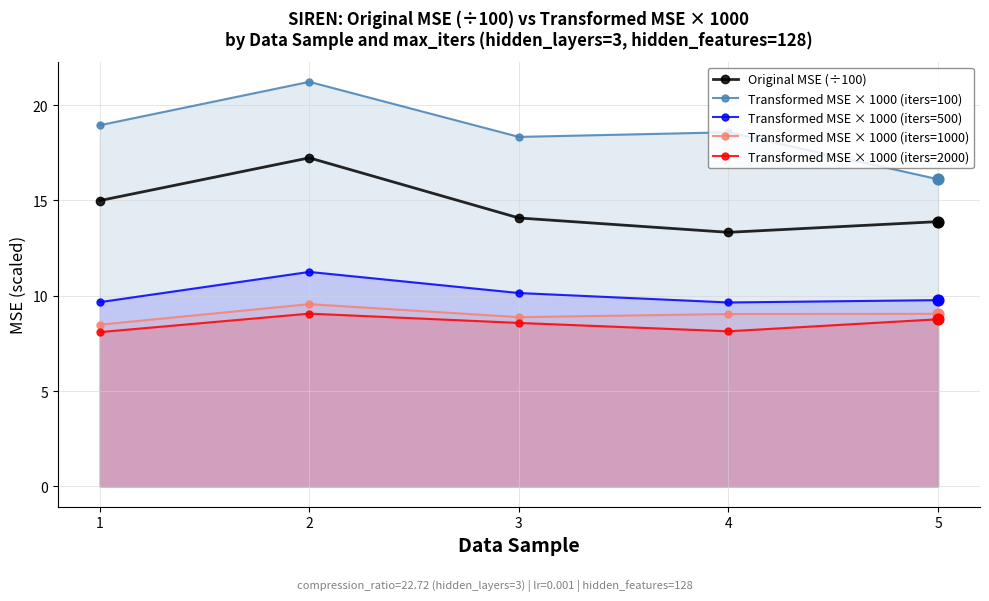

Which series has the largest total across all categories?

Transformed MSE × 1000 (iters=100)